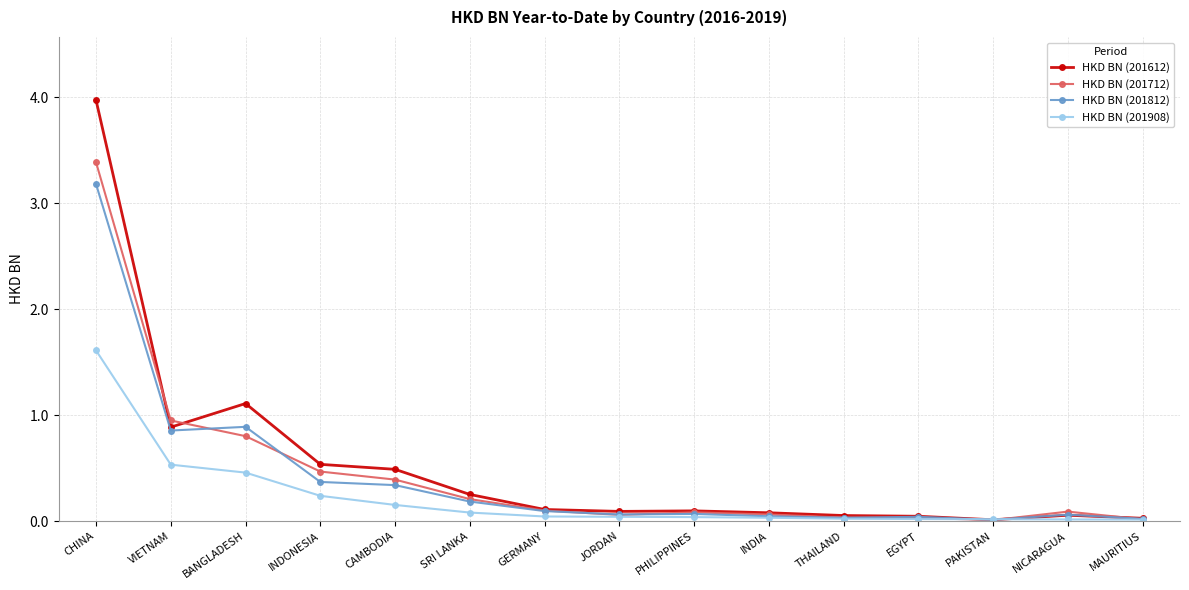

Where is the first local minimum for HKD BN (201612)?

VIETNAM